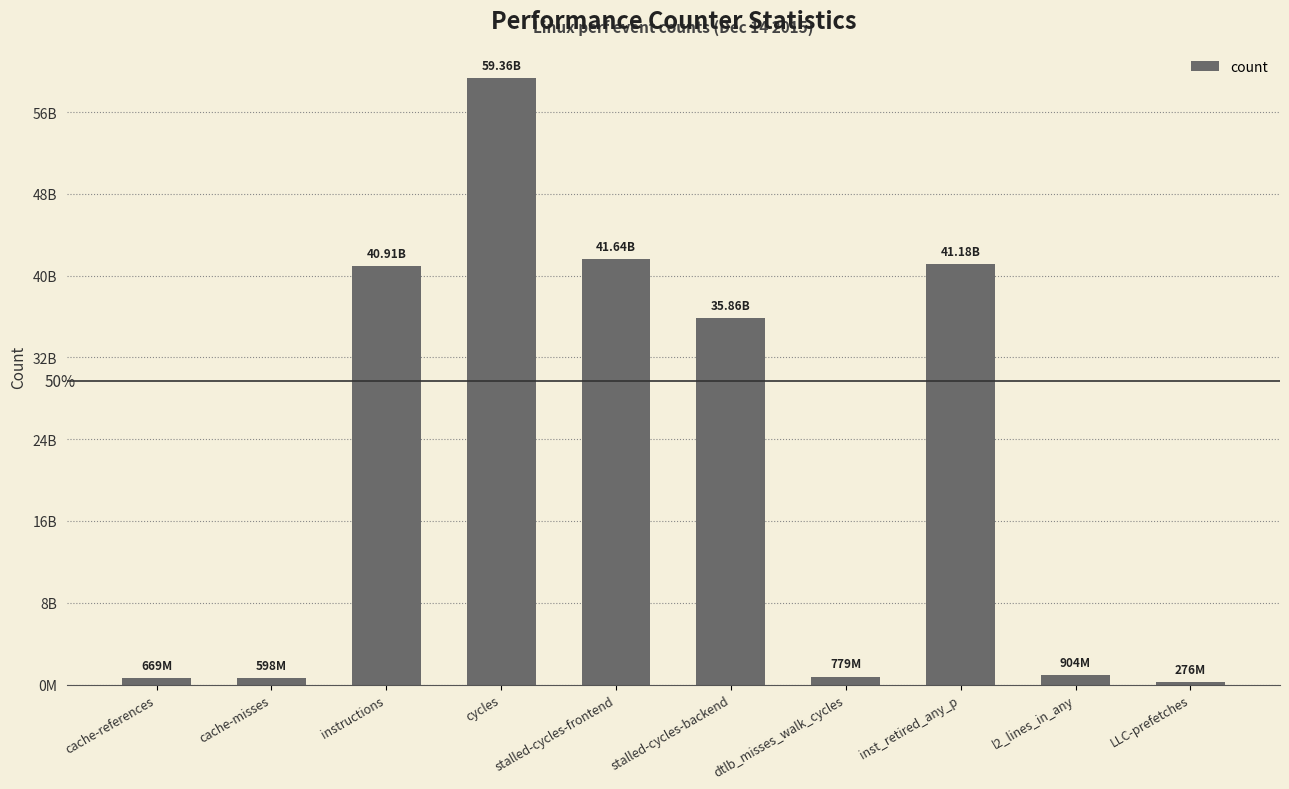

Are the bars horizontal?

No